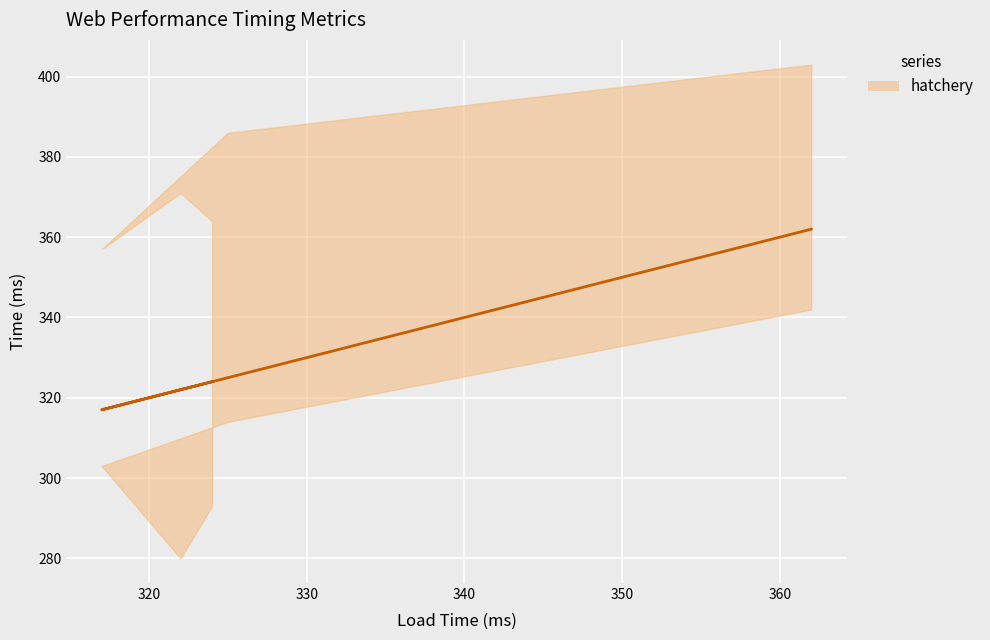

What is the average value?

330